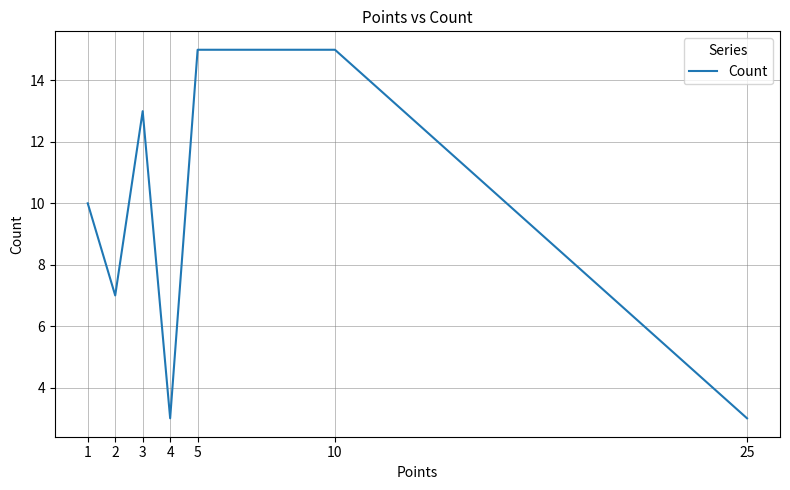

Is it true that the value at 5 is 15?

True